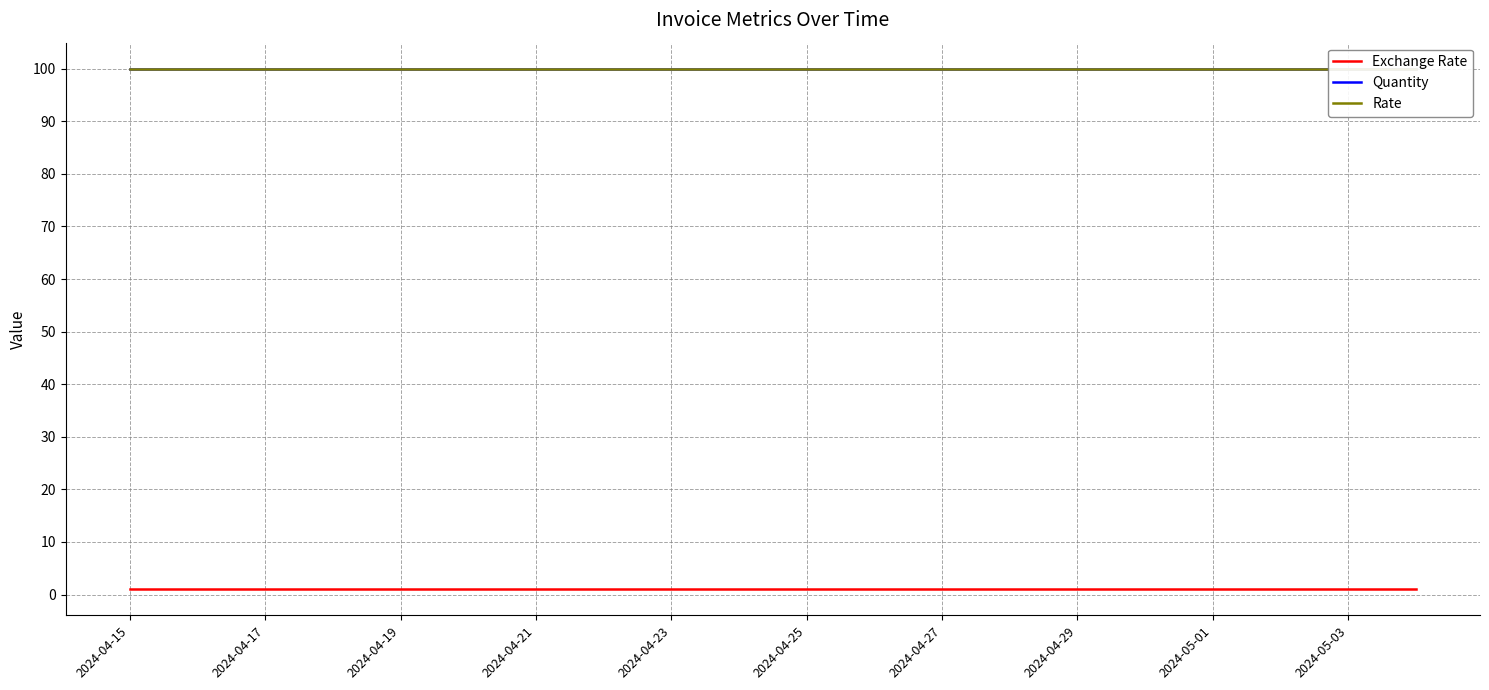

At which label is Rate closest to 100?

2024-04-15